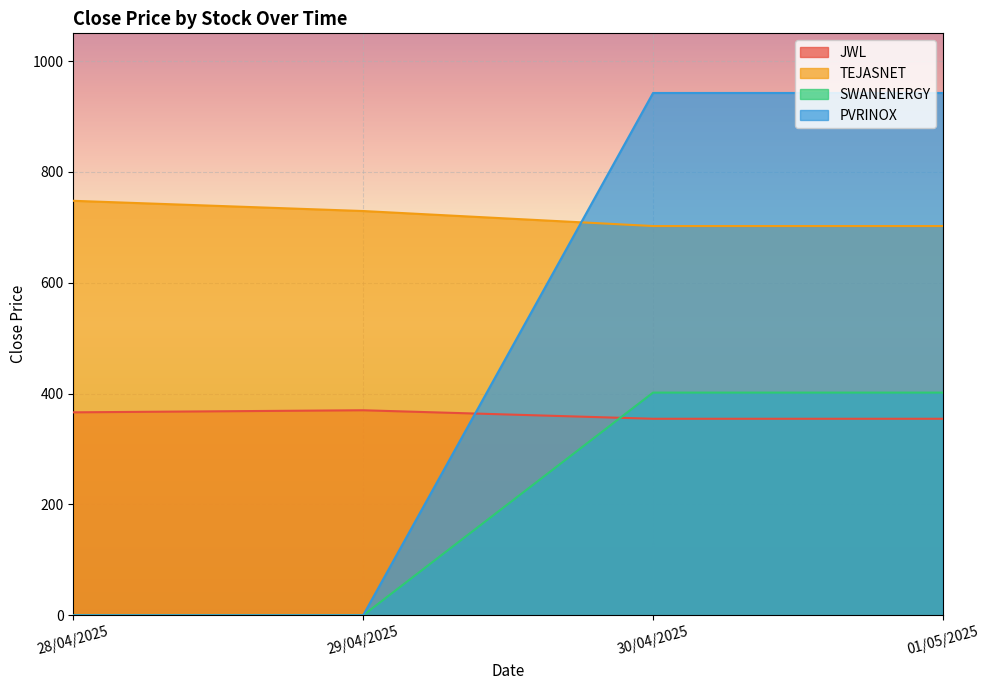

What is the spread (max minus min) of values at 29/04/2025?

729.4